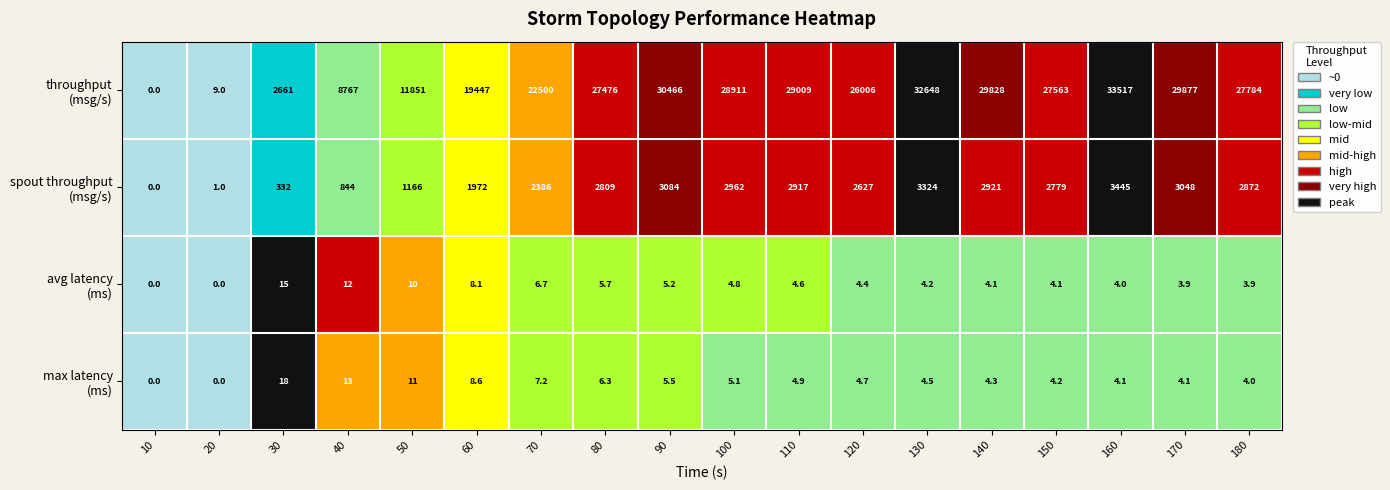

At which category is the sum across all series the highest?

160